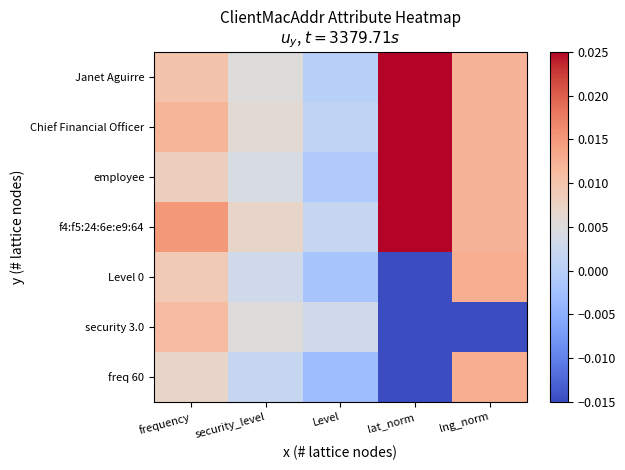

Reading right to left, transcribe all the data shown in this chart.

Janet Aguirre: lng_norm=0.0	lat_norm=0.1	Level=0.0	security_level=0.0	frequency=0.0
Chief Financial Officer: lng_norm=0.0	lat_norm=0.1	Level=0.0	security_level=0.0	frequency=0.0
employee: lng_norm=0.0	lat_norm=0.1	Level=-0.0	security_level=0.0	frequency=0.0
f4:f5:24:6e:e9:64: lng_norm=0.0	lat_norm=0.1	Level=0.0	security_level=0.0	frequency=0.0
Level 0: lng_norm=0.0	lat_norm=-0.2	Level=-0.0	security_level=0.0	frequency=0.0
security 3.0: lng_norm=-0.1	lat_norm=-0.2	Level=0.0	security_level=0.0	frequency=0.0
freq 60: lng_norm=0.0	lat_norm=-0.2	Level=-0.0	security_level=0.0	frequency=0.0